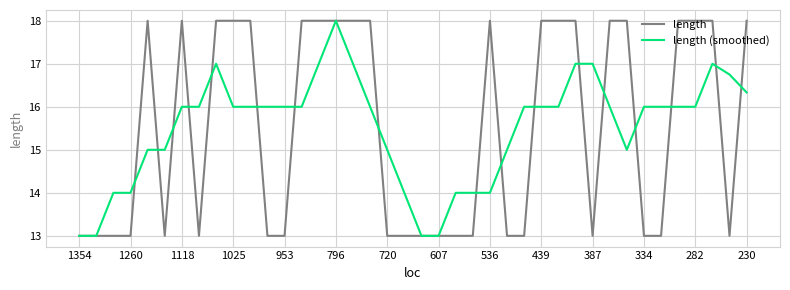

Reading left to right, extract all data points from this chart.

length: 13.0	13.0	13.0	13.0	18.0	13.0	18.0	13.0	18.0	18.0	18.0	13.0	13.0	18.0	18.0	18.0	18.0	18.0	13.0	13.0	13.0	13.0	13.0	13.0	18.0	13.0	13.0	18.0	18.0	18.0	13.0	18.0	18.0	13.0	13.0	18.0	18.0	18.0	13.0	18.0
length (smoothed): 13.0	13.0	14.0	14.0	15.0	15.0	16.0	16.0	17.0	16.0	16.0	16.0	16.0	16.0	17.0	18.0	17.0	16.0	15.0	14.0	13.0	13.0	14.0	14.0	14.0	15.0	16.0	16.0	16.0	17.0	17.0	16.0	15.0	16.0	16.0	16.0	16.0	17.0	16.8	16.3